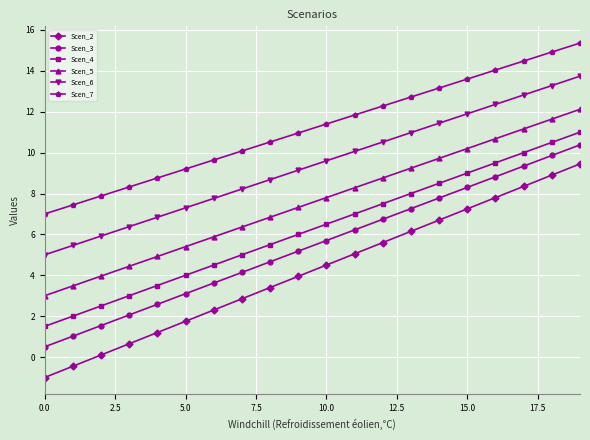

Which series has the largest range (max minus min)?

Scen_2